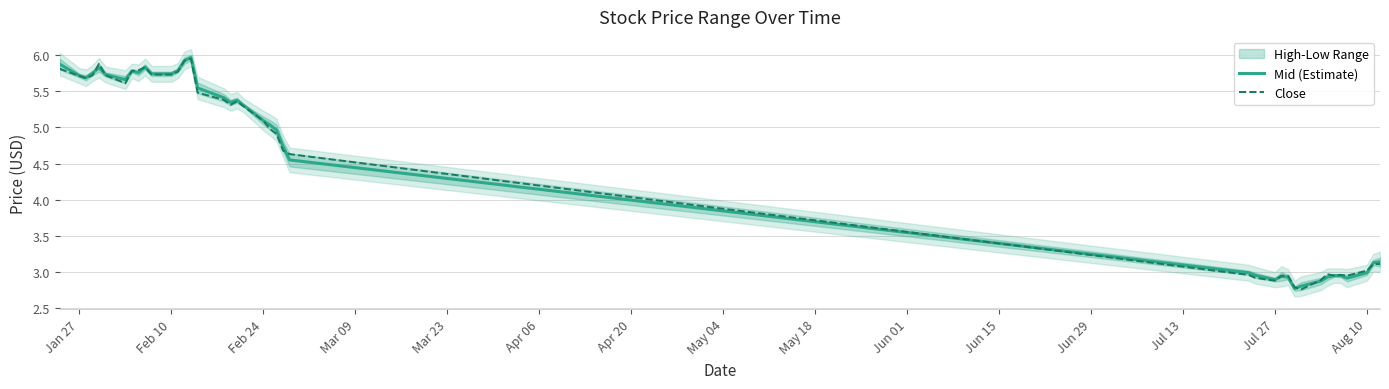

Does the chart have visible grid lines?

Yes